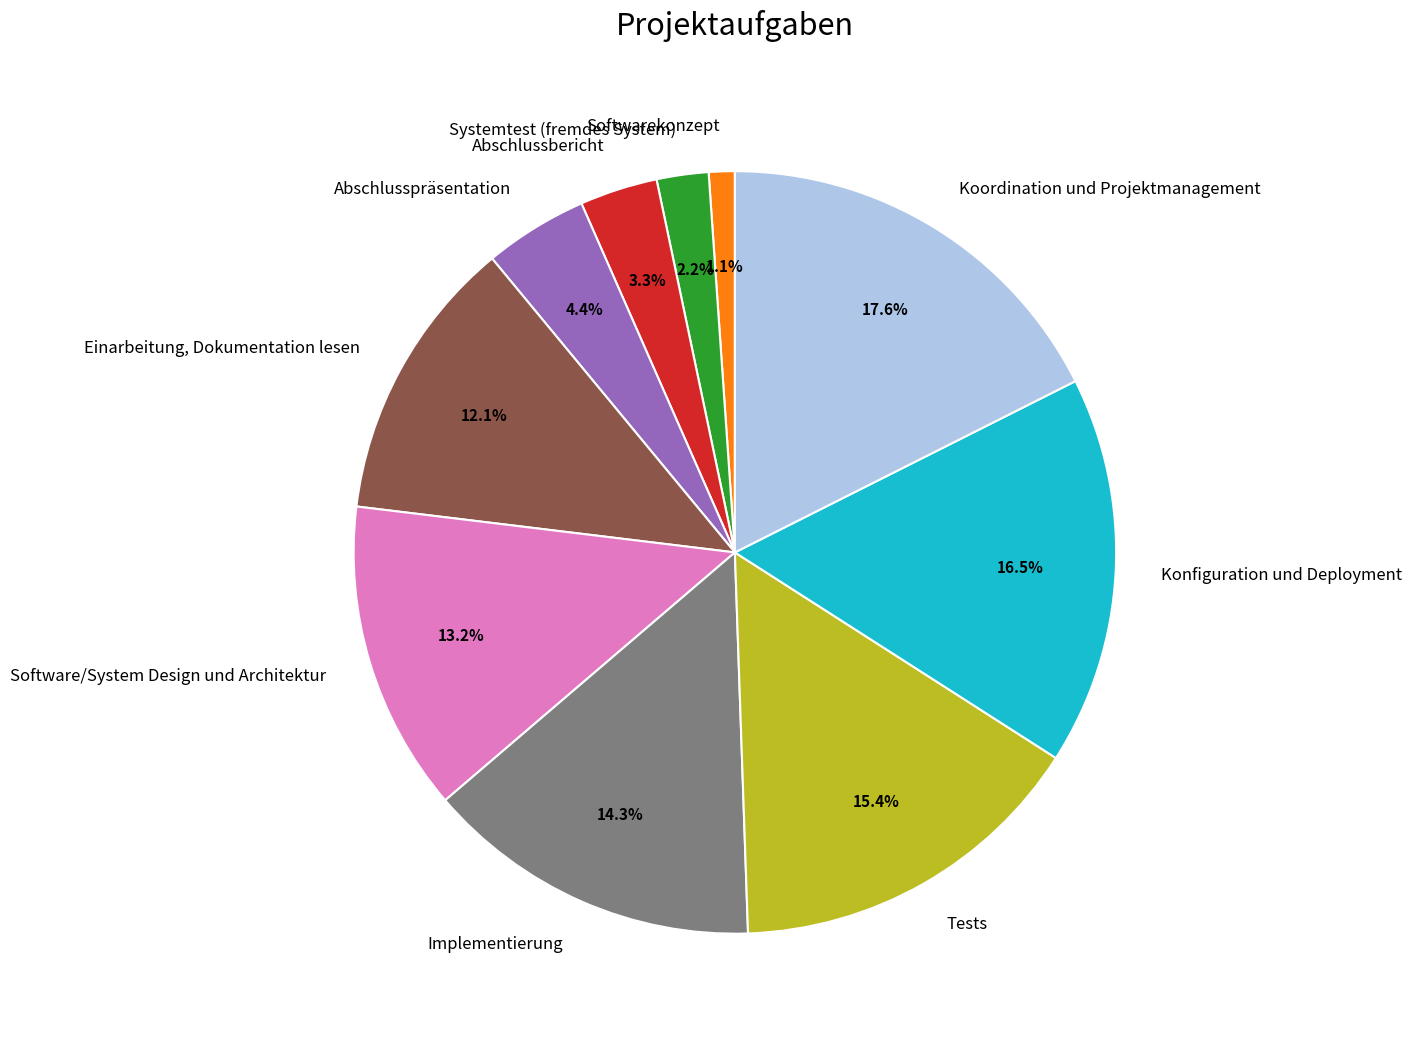

Which category has the smallest portion of the pie?

Softwarekonzept